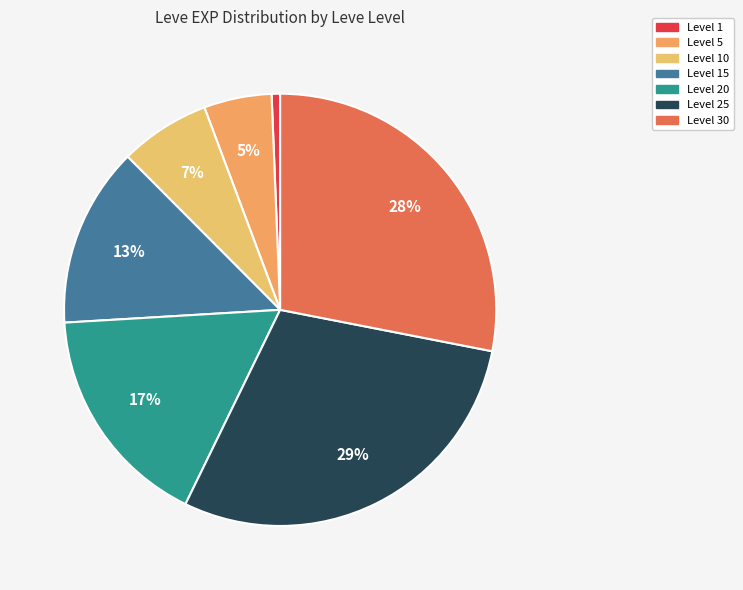

How many segments does this pie chart have?

7